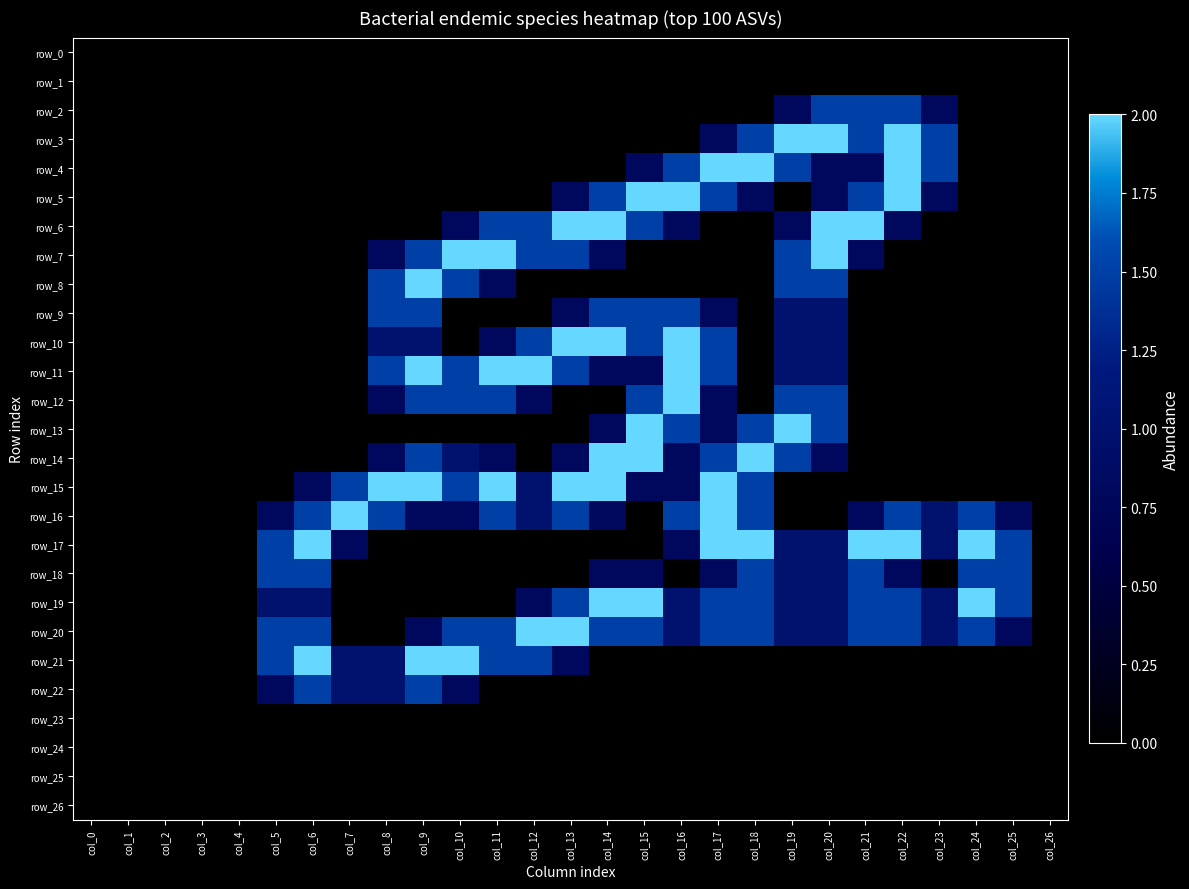

At which category does the chart reach its minimum across all series?

col_0